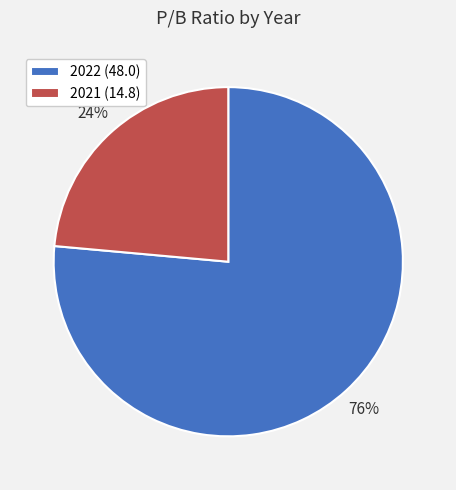

Is the sum of 2022 (48.0) and 2021 (14.8) greater than half?

Yes